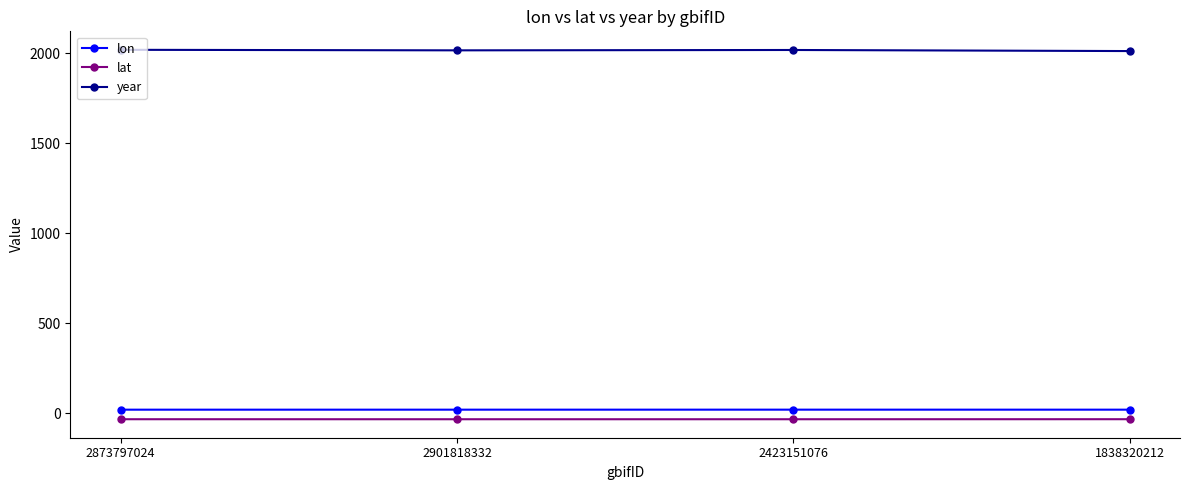

What position from the right is 1838320212?

1